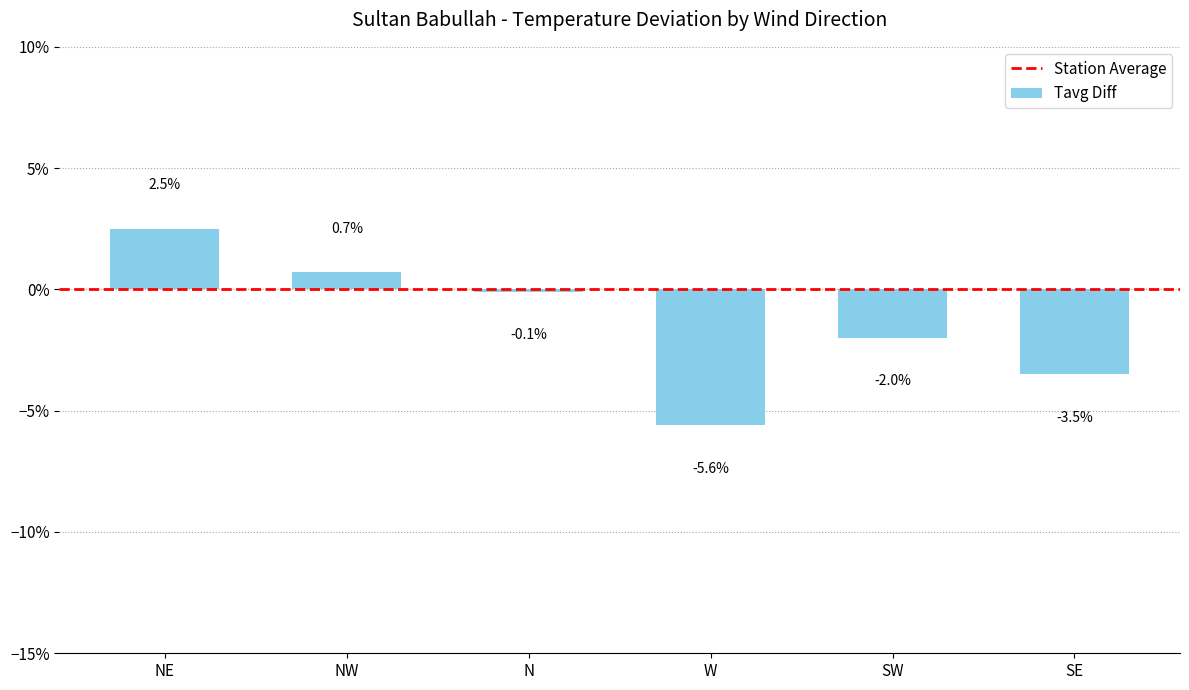

What is the greatest value displayed?

2.5